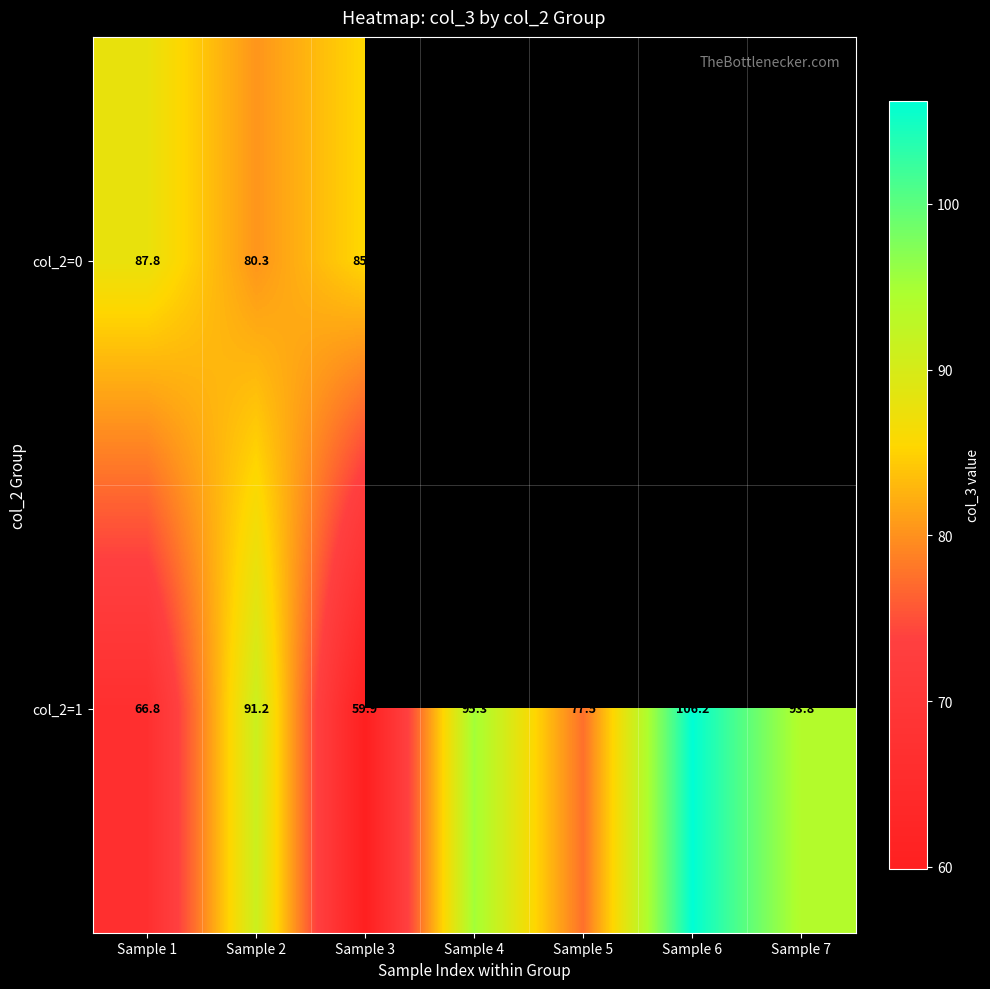

What is the maximum value shown in the chart?

106.2